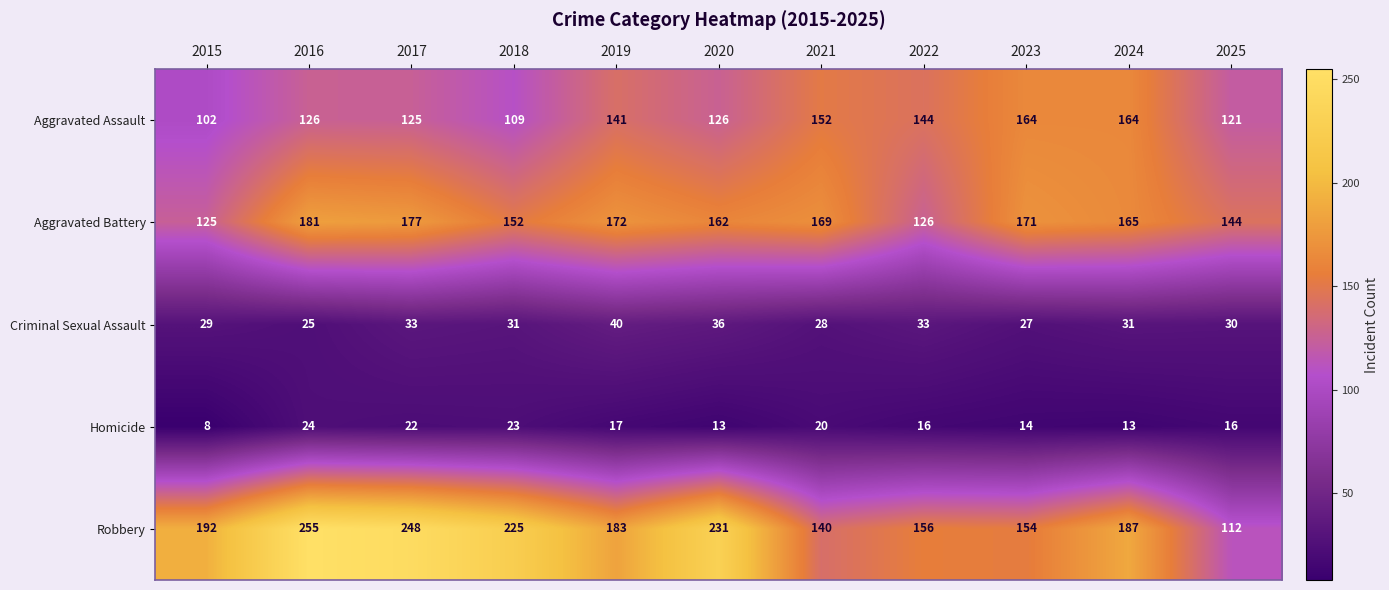

At which category is the sum across all series the highest?

2016